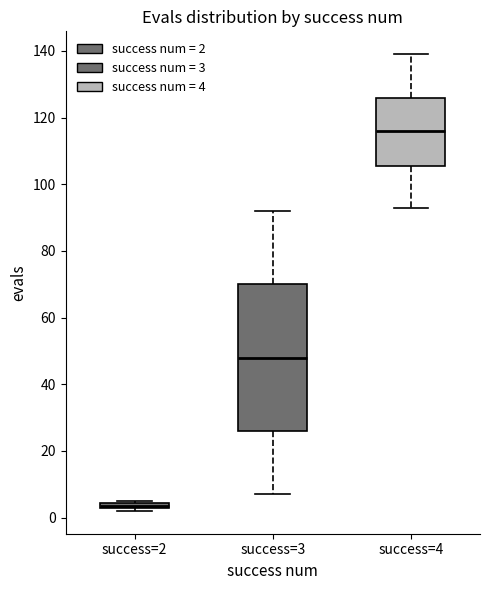

Which box's median line is the highest?

success=4